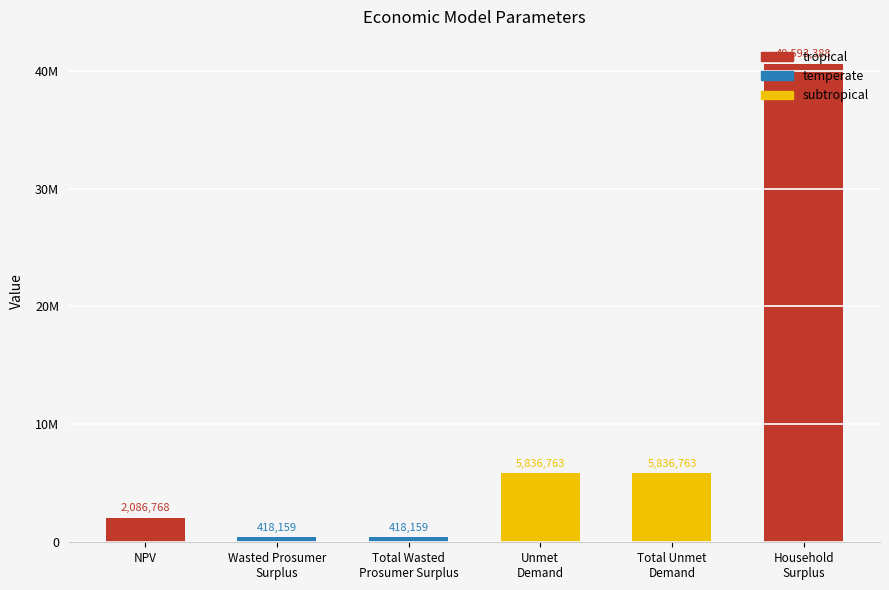

Reading right to left, transcribe all the data shown in this chart.

40593388.4	5836762.8	5836762.8	418158.5	418158.5	2086768.0